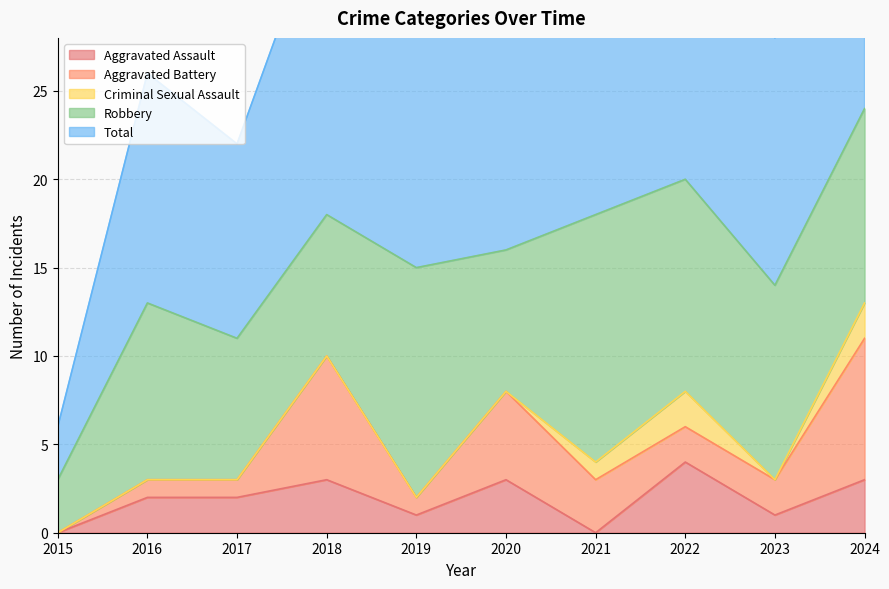

At how many categories does at least one series exceed 15?

5